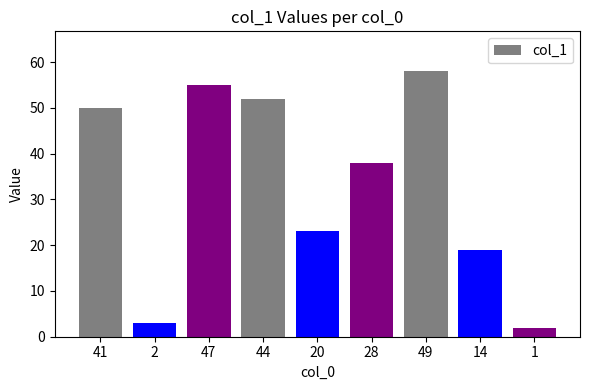

At which category does the chart reach its minimum across all series?

1